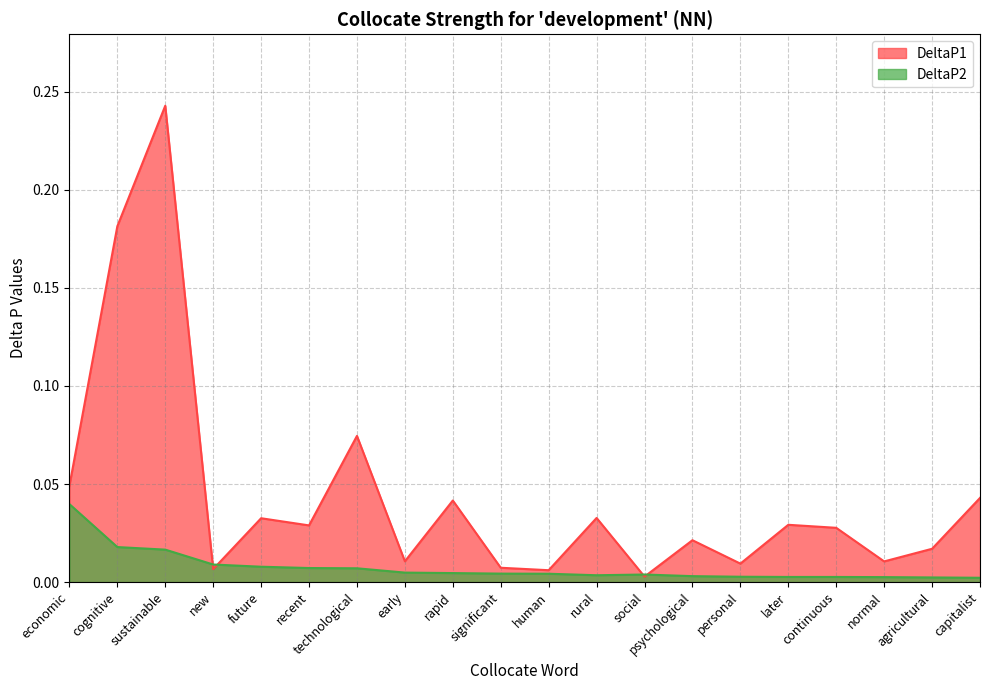

What is the sum of all DeltaP2 values?

0.1